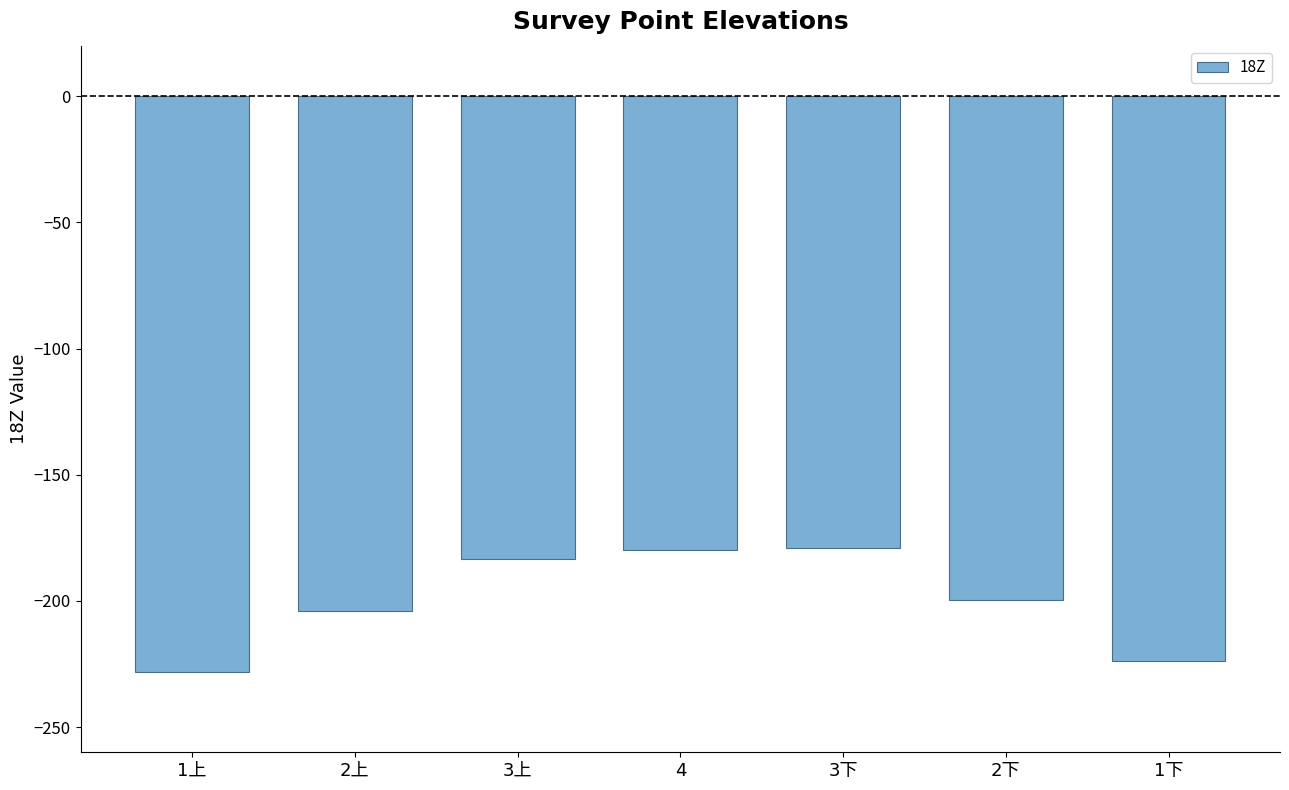

What is the average value?

-199.8